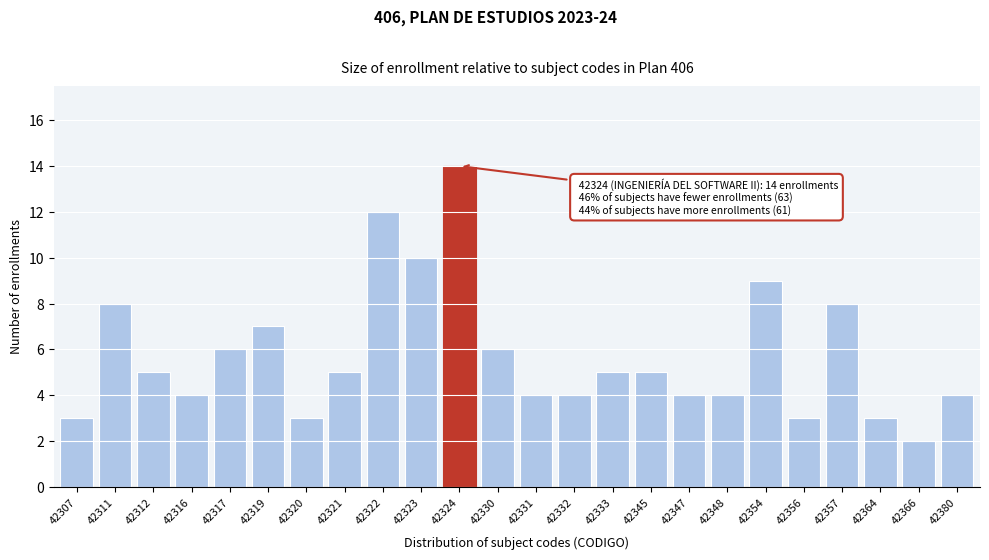

Reading left to right, list all the values displayed in this chart.

3	8	5	4	6	7	3	5	12	10	14	6	4	4	5	5	4	4	9	3	8	3	2	4